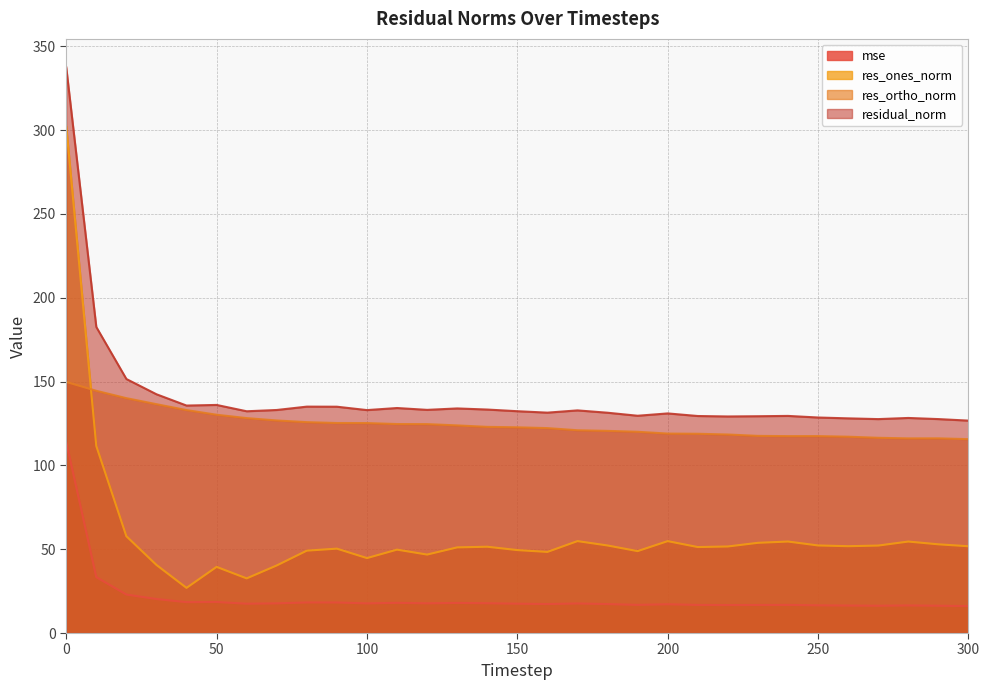

Which series has the largest total across all categories?

residual_norm